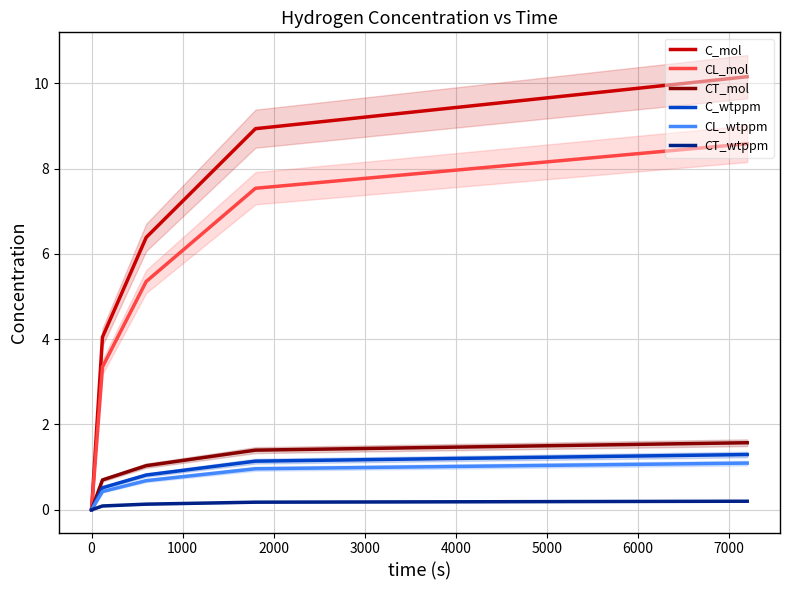

What is the average value of the CT_mol series?

0.9